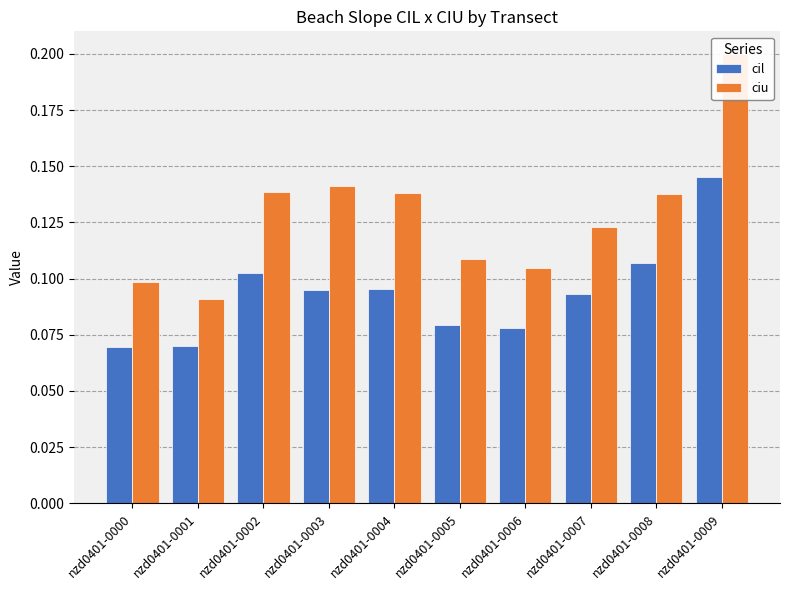

Reading left to right, extract all data points from this chart.

cil: nzd0401-0000=0.1	nzd0401-0001=0.1	nzd0401-0002=0.1	nzd0401-0003=0.1	nzd0401-0004=0.1	nzd0401-0005=0.1	nzd0401-0006=0.1	nzd0401-0007=0.1	nzd0401-0008=0.1	nzd0401-0009=0.1
ciu: nzd0401-0000=0.1	nzd0401-0001=0.1	nzd0401-0002=0.1	nzd0401-0003=0.1	nzd0401-0004=0.1	nzd0401-0005=0.1	nzd0401-0006=0.1	nzd0401-0007=0.1	nzd0401-0008=0.1	nzd0401-0009=0.2